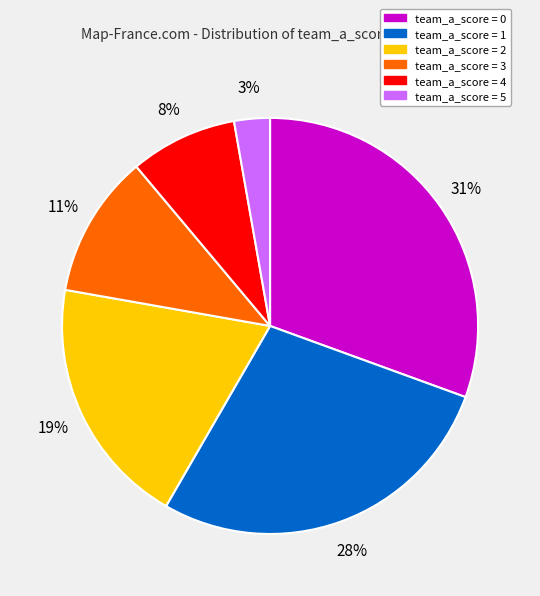

To the nearest percent, what is the difference between the largest and smallest slice percentages?

28%